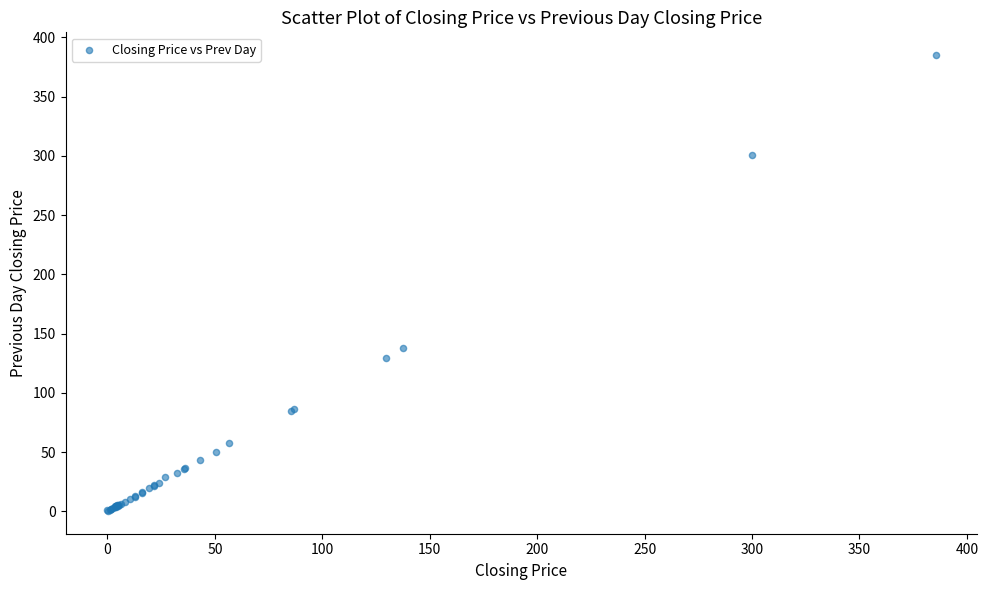

What Y value in the scatter plot is closest to 192?

138.2